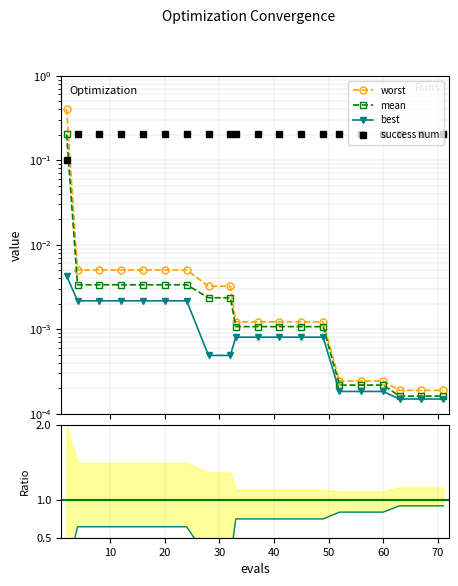

Which series has the largest total across all categories?

success num